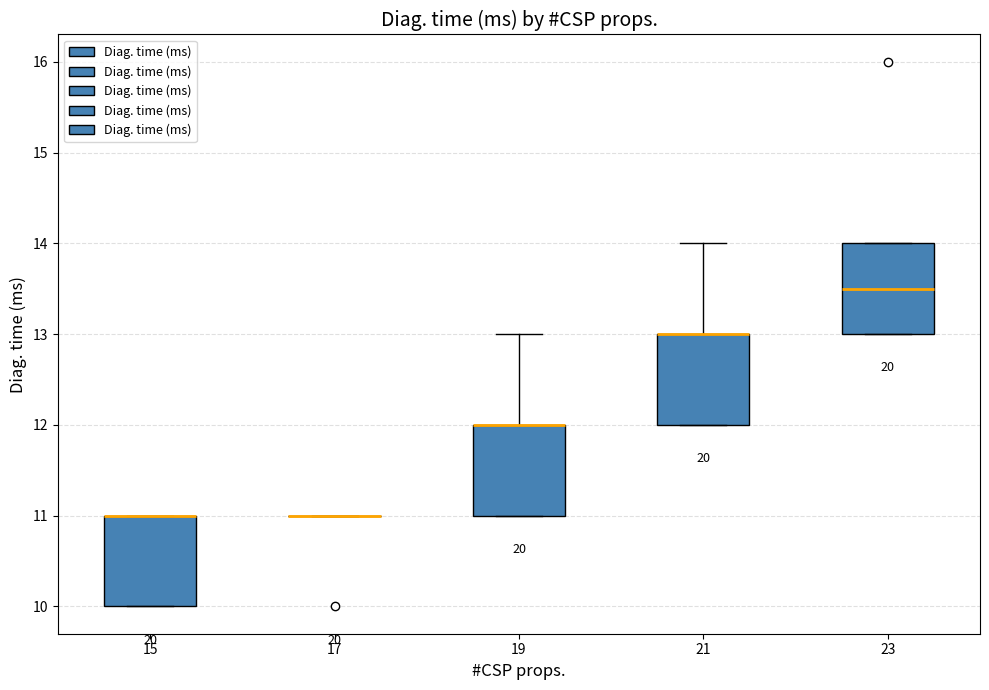

Reading left to right, read every box against the y-axis: the position of its median line, the range the box covers, and the ends of its whiskers. The values are not printed on the chart, so give them approximately, as read against the axis.

15: median 11.0 (drawn on the box's upper edge), box 10.0 to 11.0, whiskers 10.0 to 11.0
17: box collapsed to a line at 11.0, whiskers 11.0 to 11.0
19: median 12.0 (drawn on the box's upper edge), box 11.0 to 12.0, whiskers 11.0 to 13.0
21: median 13.0 (drawn on the box's upper edge), box 12.0 to 13.0, whiskers 12.0 to 14.0
23: median 13.5, box 13.0 to 14.0, whiskers 13.0 to 14.0